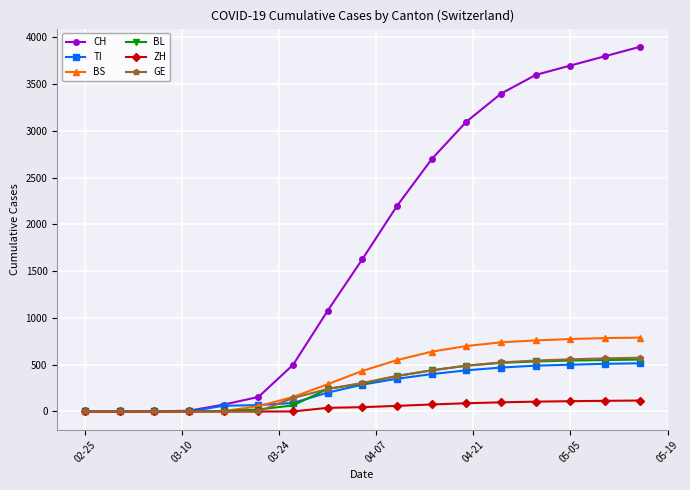

Which series has the largest total across all categories?

CH